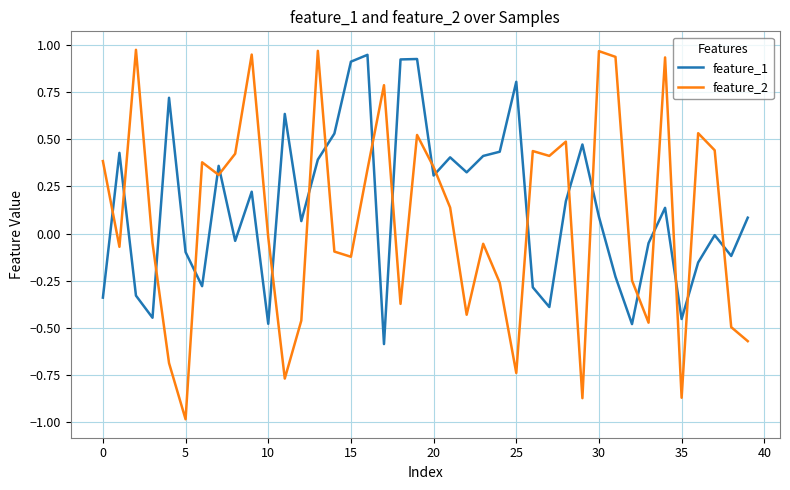

Does the chart have visible grid lines?

Yes